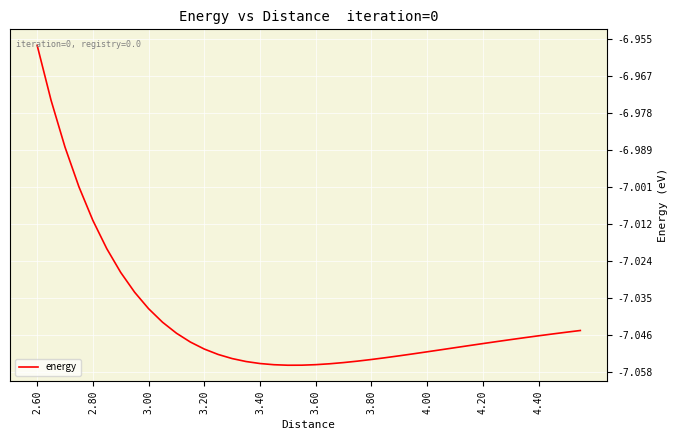

Which label corresponds to the largest value in the chart?

2.60